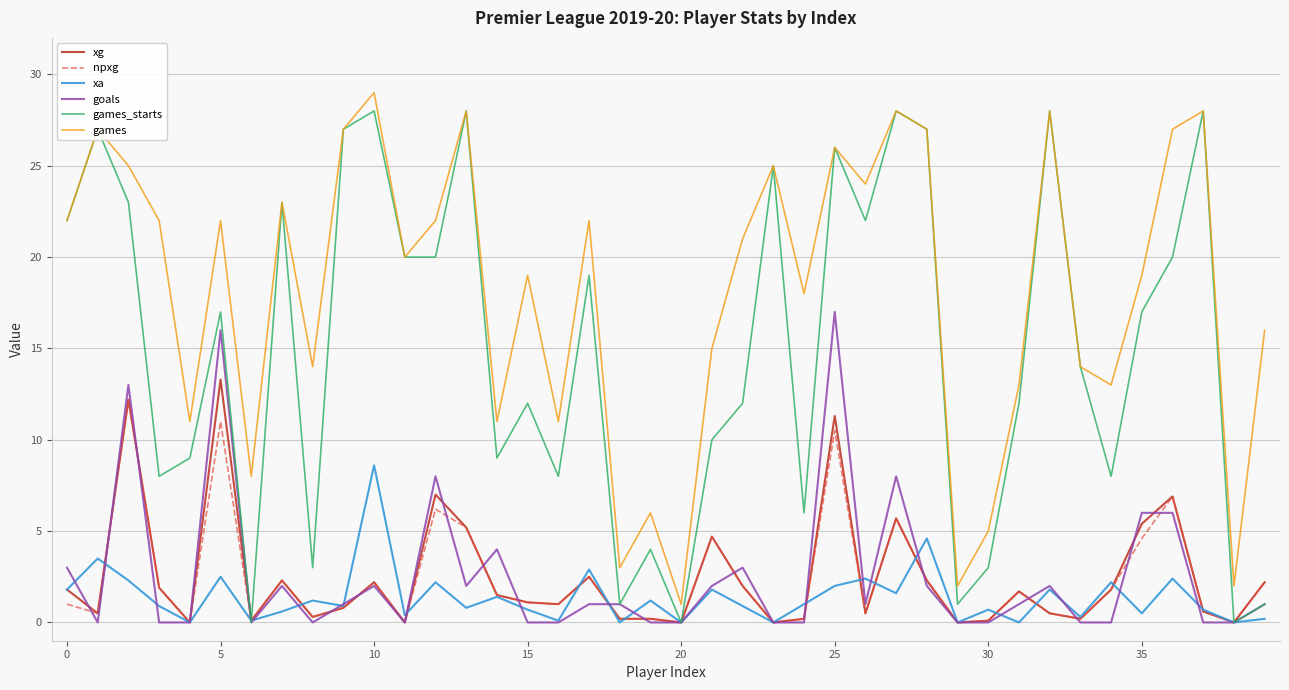

How many lines are shown in the chart?

6